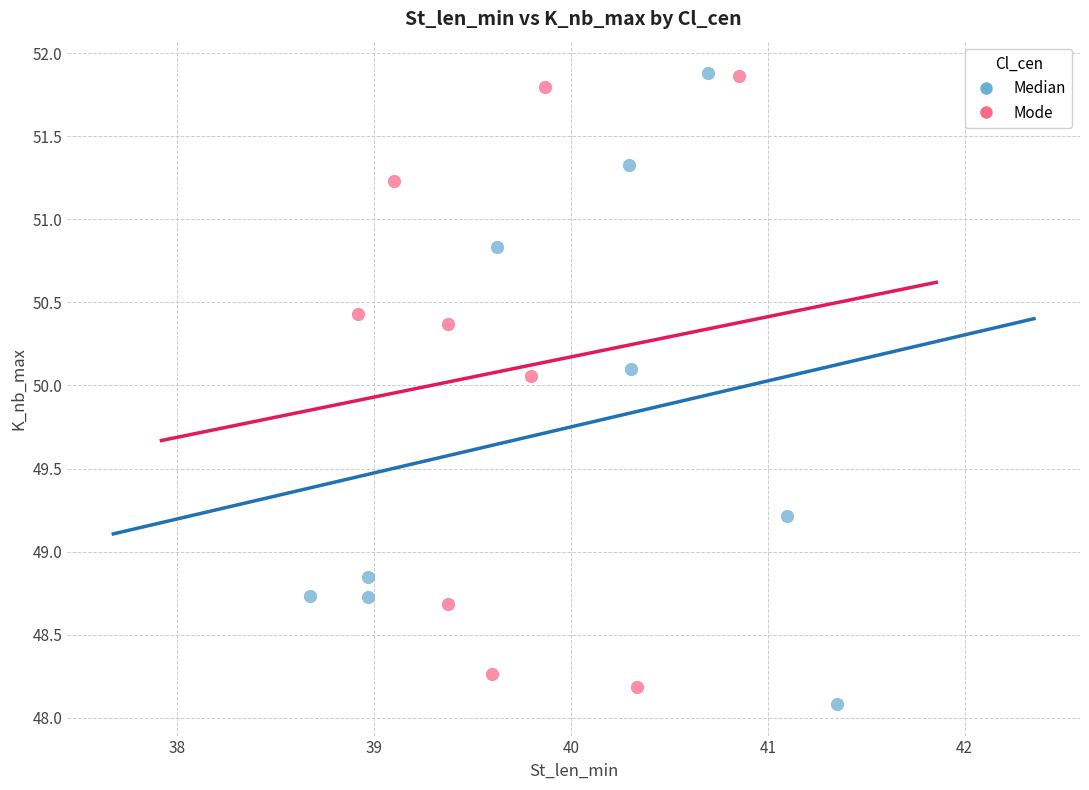

What are all the series names shown in the legend?

Median, Mode